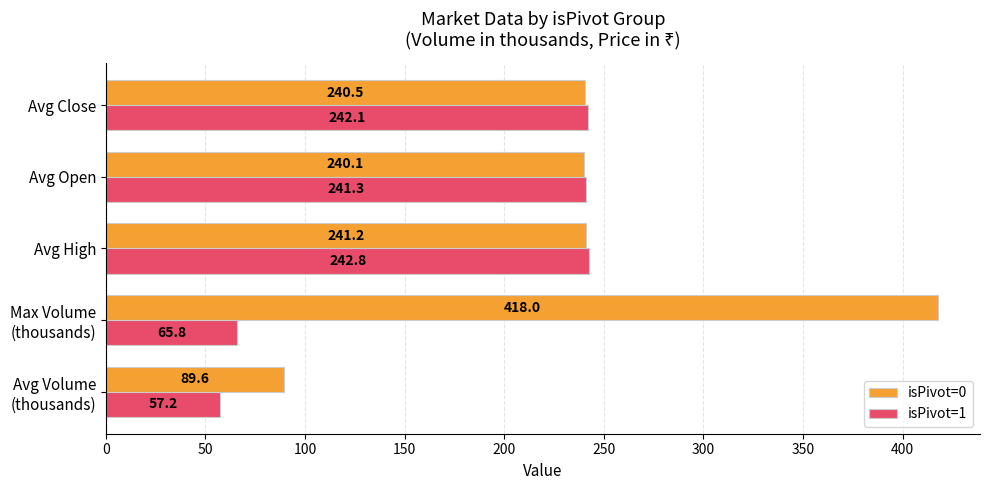

The value of isPivot=1 at Avg Close is 242.1. True or false?

True